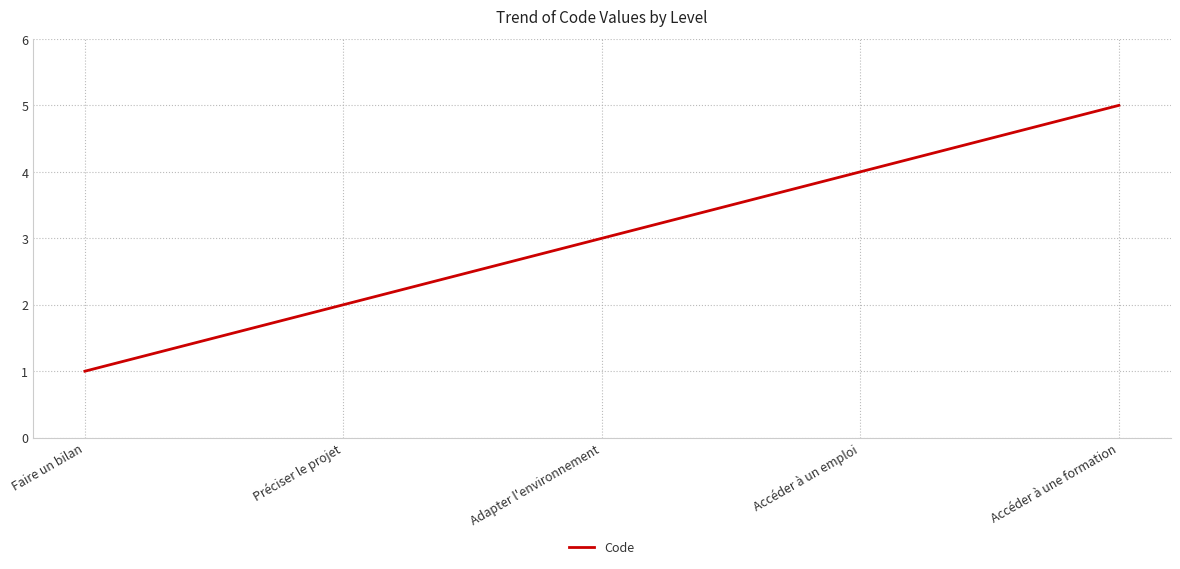

What is the smallest value displayed?

1